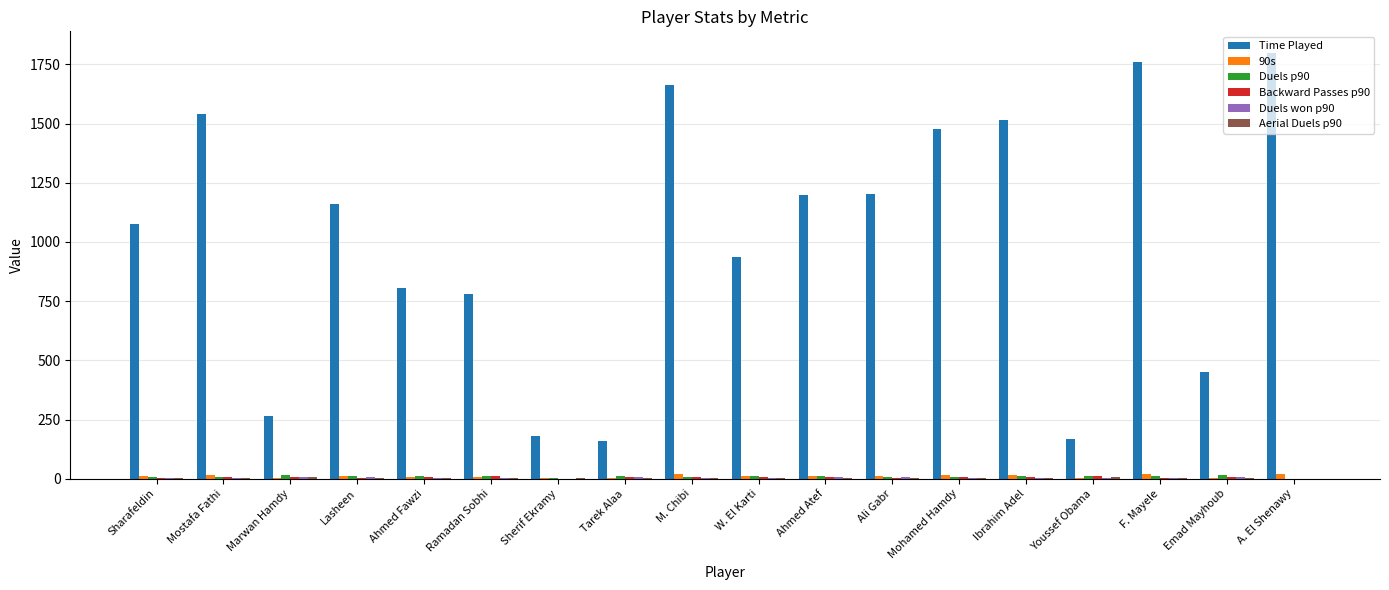

True or false: Time Played has a value of 1400.3 at W. El Karti.

False